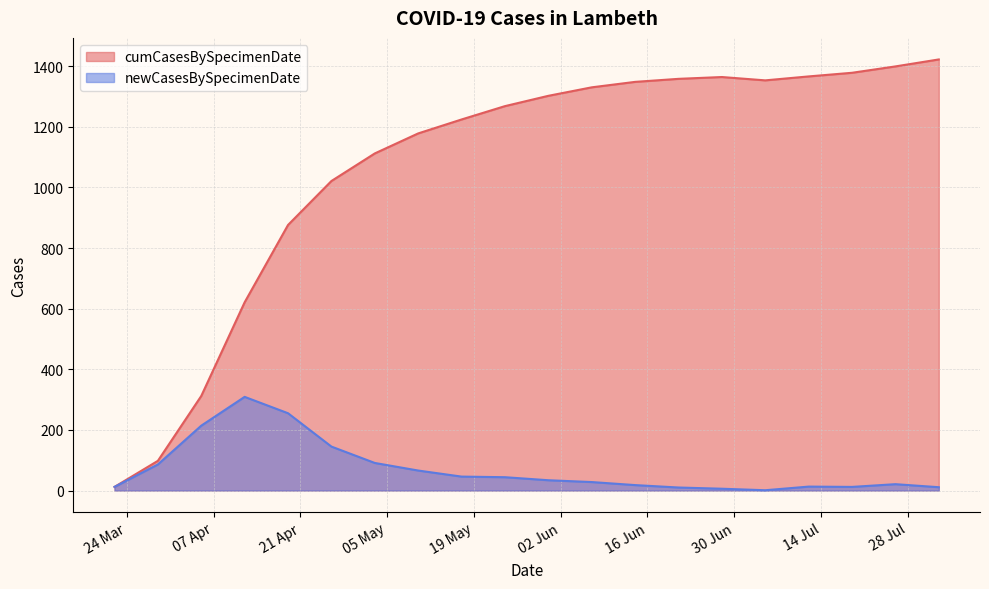

True or false: newCasesBySpecimenDate and cumCasesBySpecimenDate cross at least once.

False